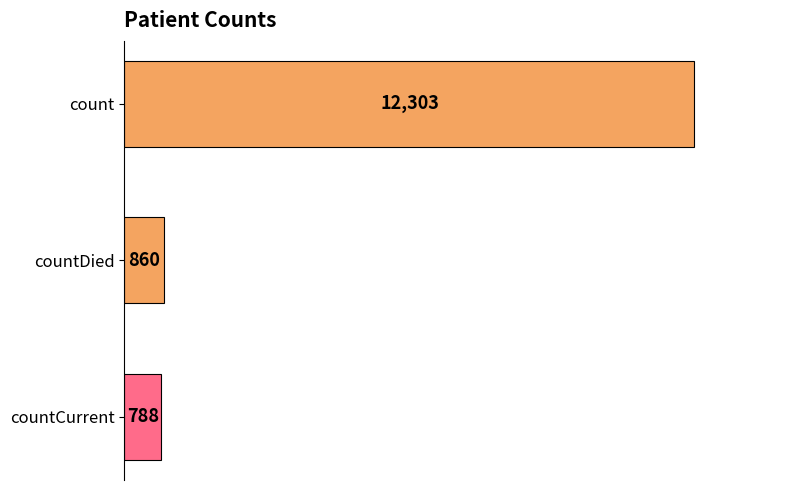

How many distinct data groups are displayed?

1